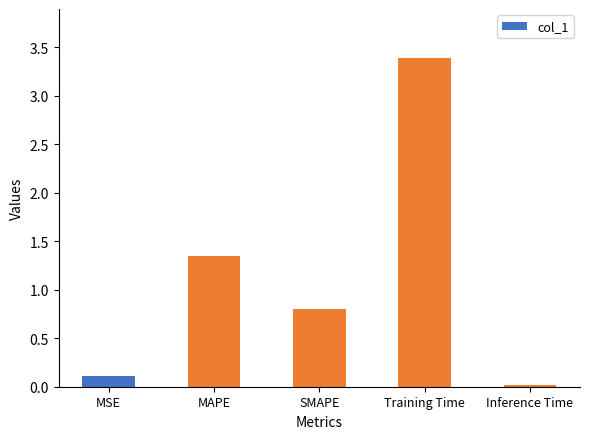

The value at Training Time is 5.5. True or false?

False